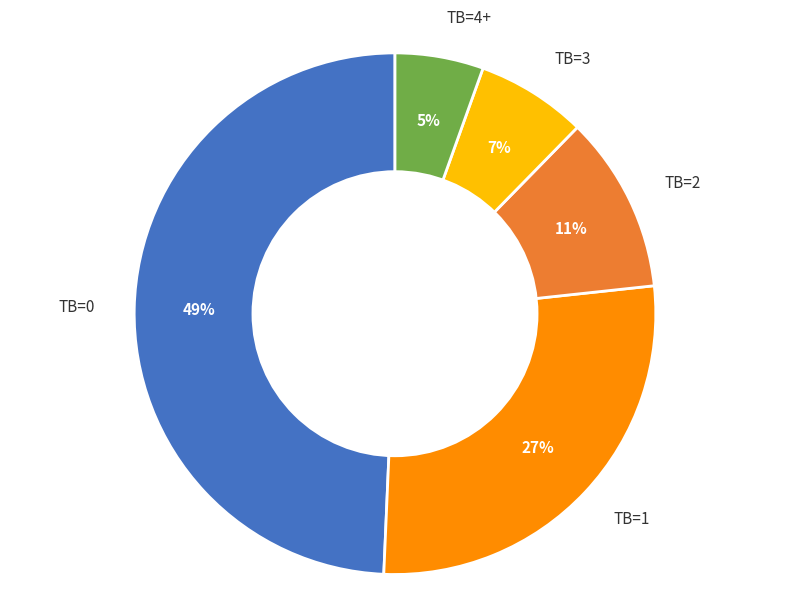

What percentage is the TB=2 slice, to the nearest percent?

11%